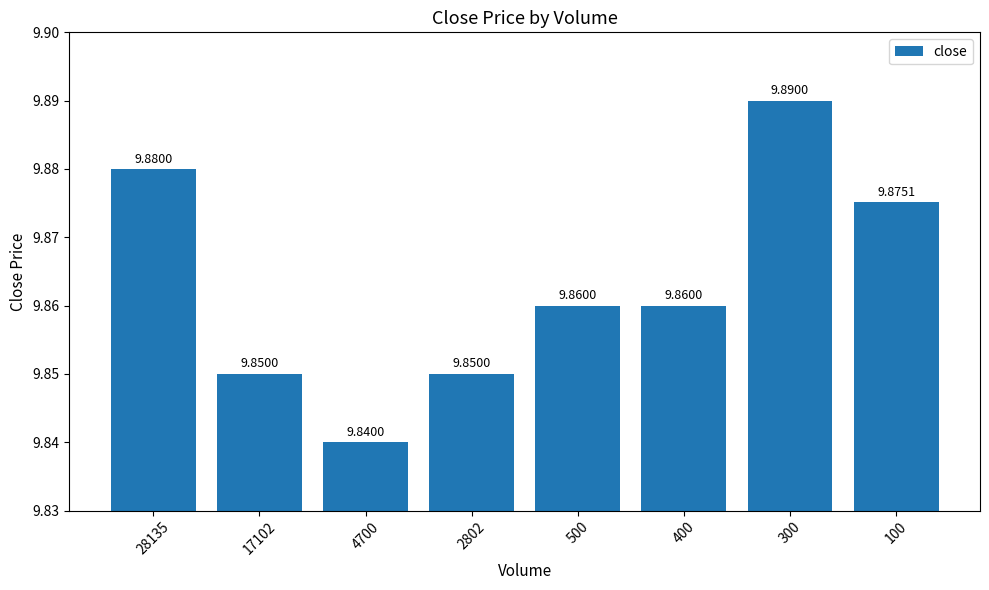

Which label corresponds to the smallest value in the chart?

4700